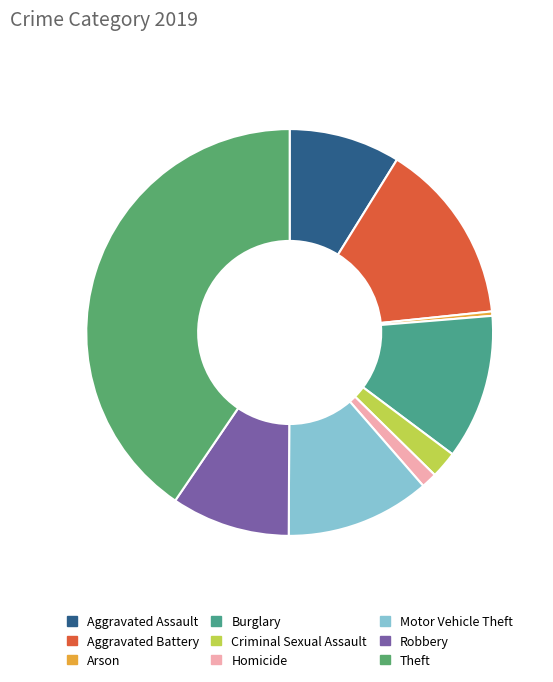

How many segments does this pie chart have?

9